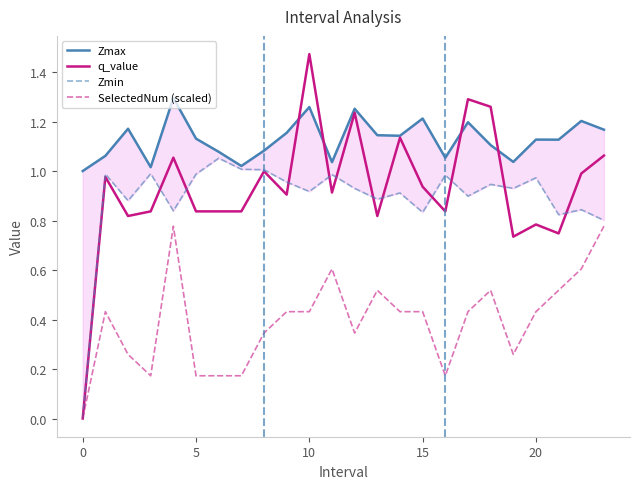

True or false: Zmax and SelectedNum (scaled) cross at least once.

False